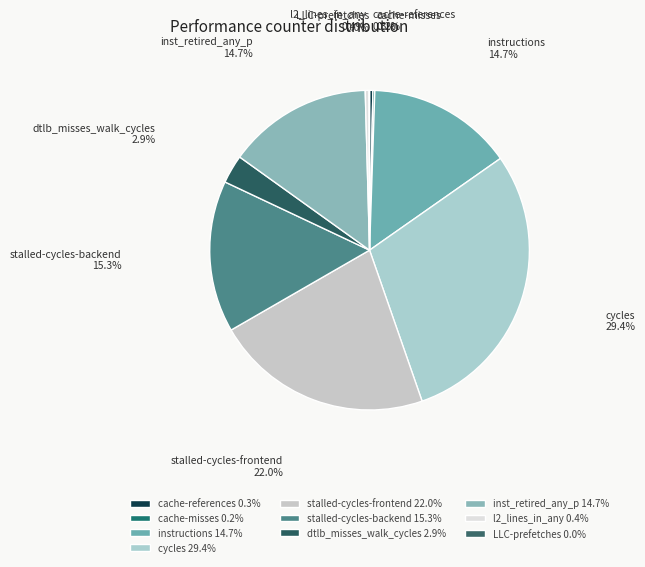

To the nearest percent, what is the average slice percentage?

10%